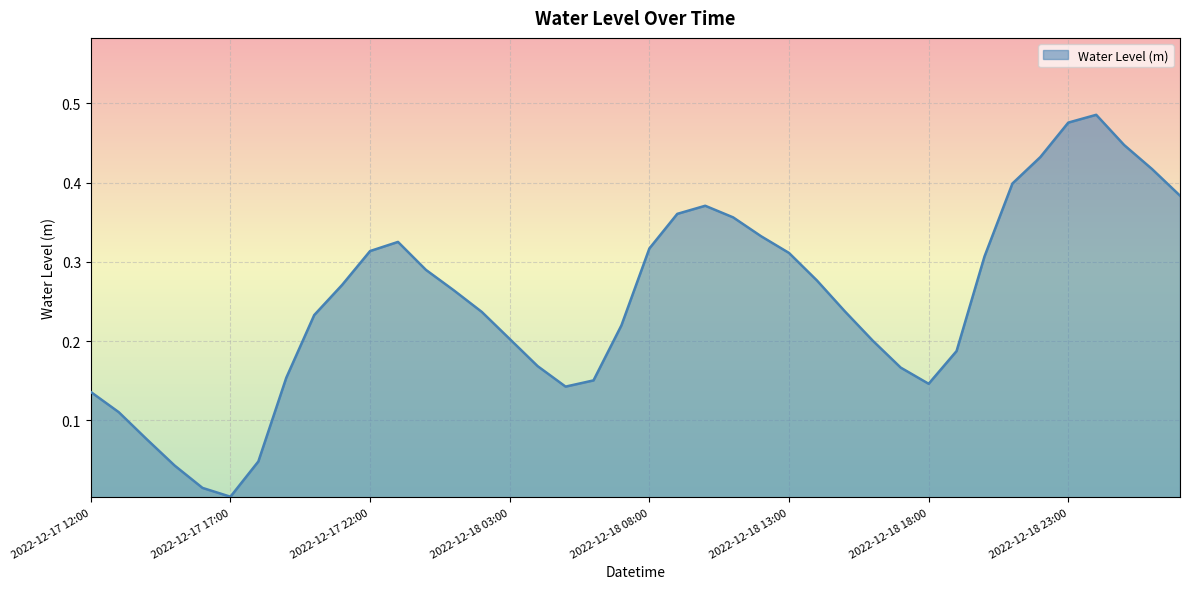

What is the sum of all values?

10.0